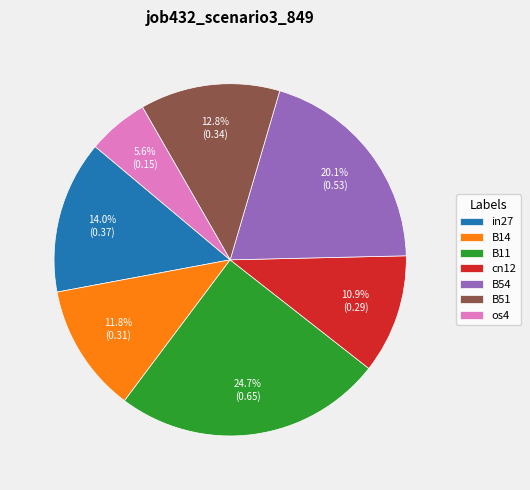

Combined, do B11 and B51 account for over 50%?

No